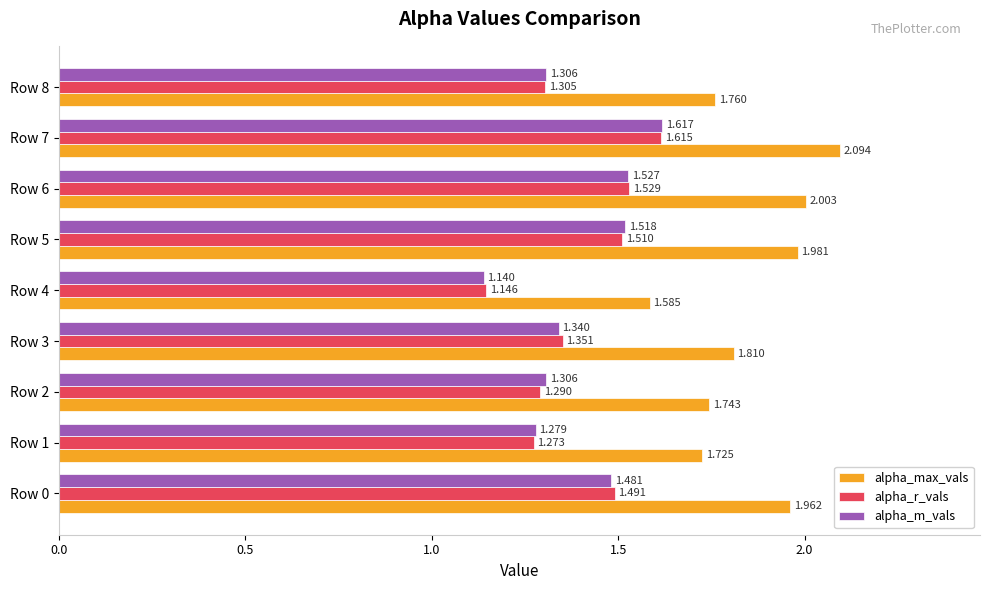

Is the value of alpha_r_vals at Row 1 greater than the value of alpha_m_vals at Row 0?

No